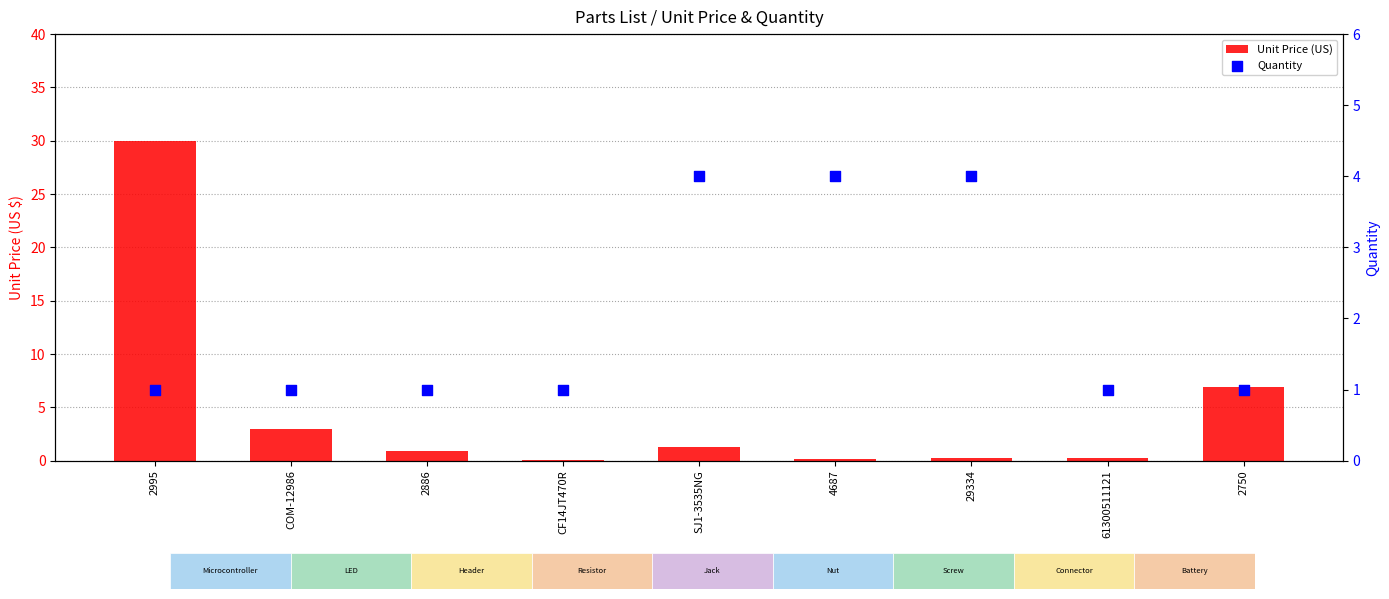

At how many categories does at least one series exceed 23?

1